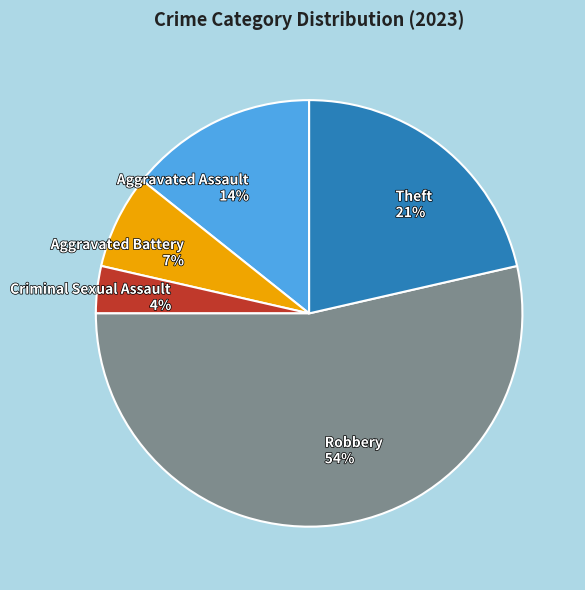

What is the smallest slice in the pie chart?

Criminal Sexual Assault